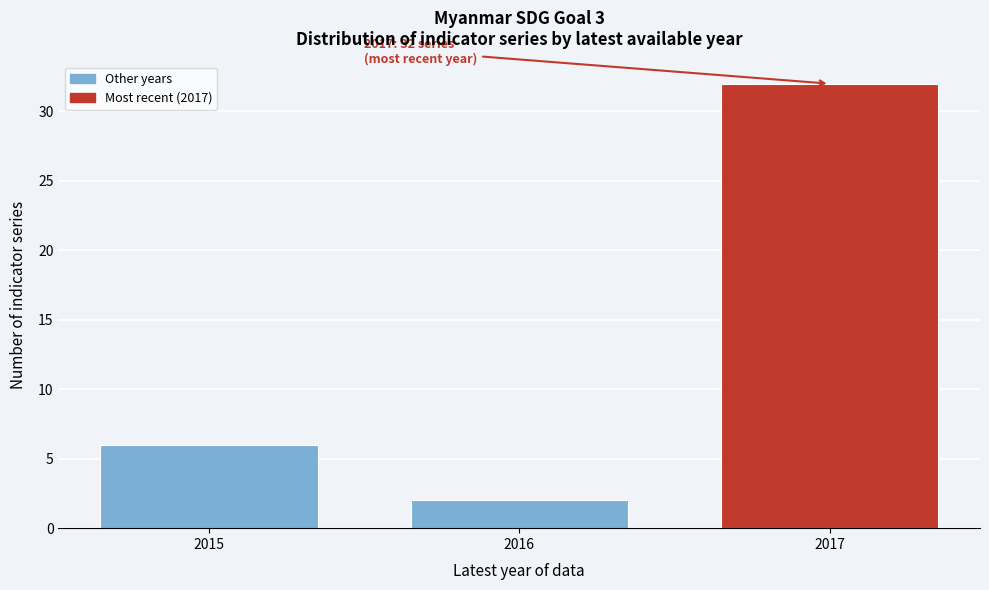

Reading left to right, transcribe all the data shown in this chart.

2015=6	2016=2	2017=32